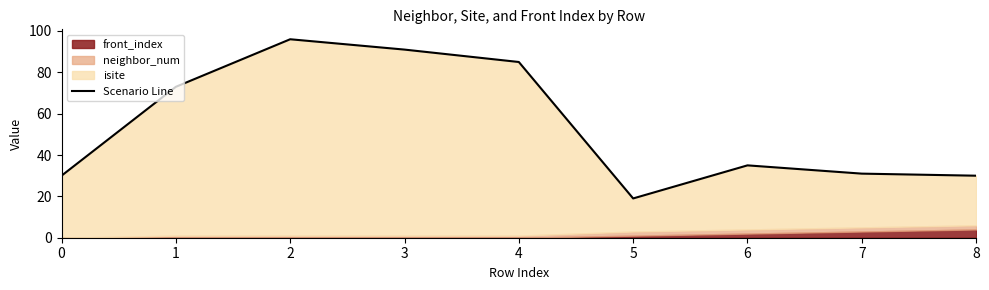

Is it true that the value at 2 is 96?

True